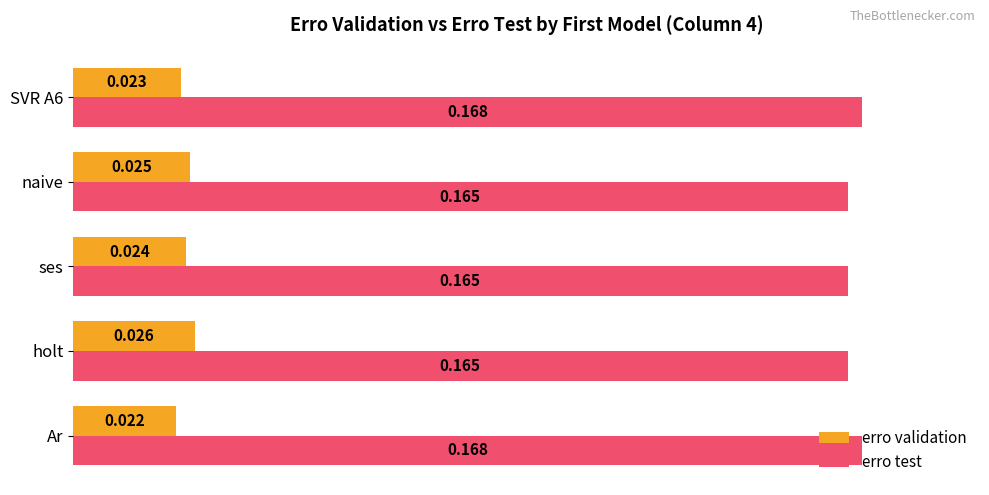

What is the sum of all erro test values?

0.8